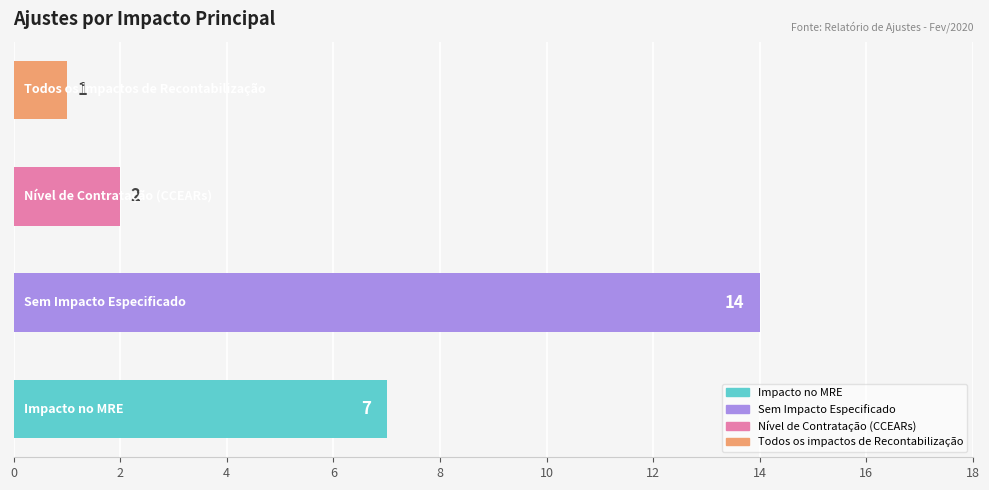

What is the maximum value shown in the chart?

14